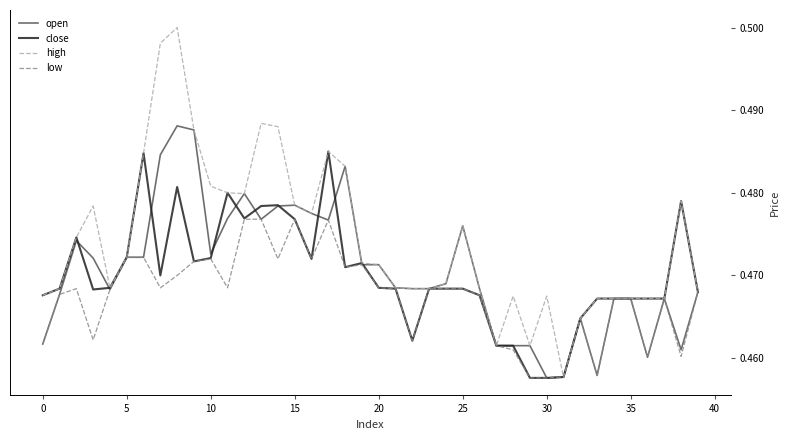

List the series in order of their peak value, highest first.

high, open, close, low